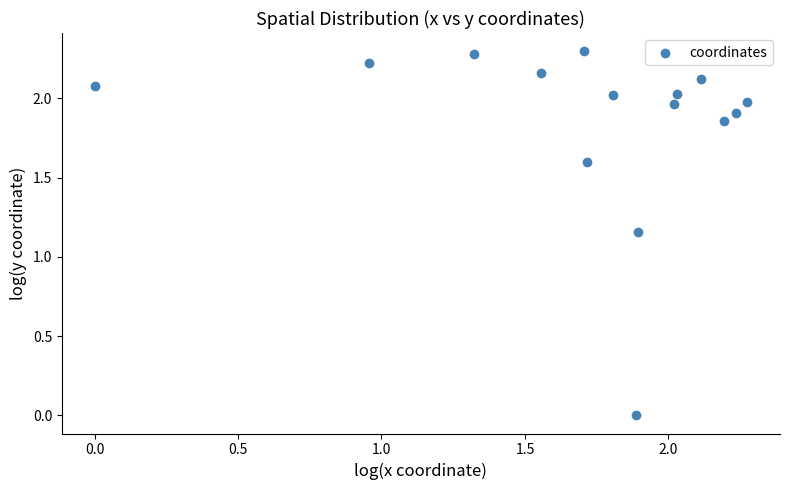

What is the range of X values (max minus min)?

2.3